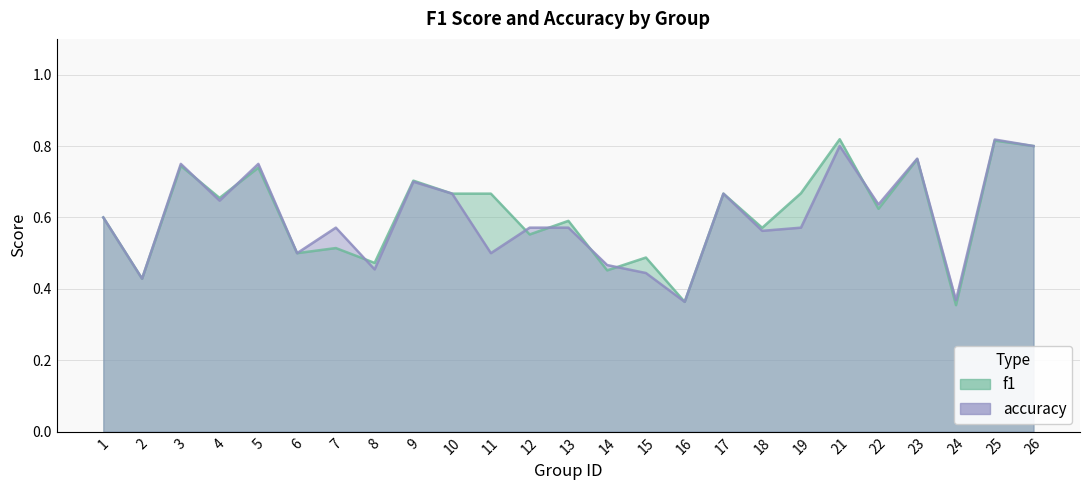

What is the value of the accuracy point at the 8th from the left?

0.5